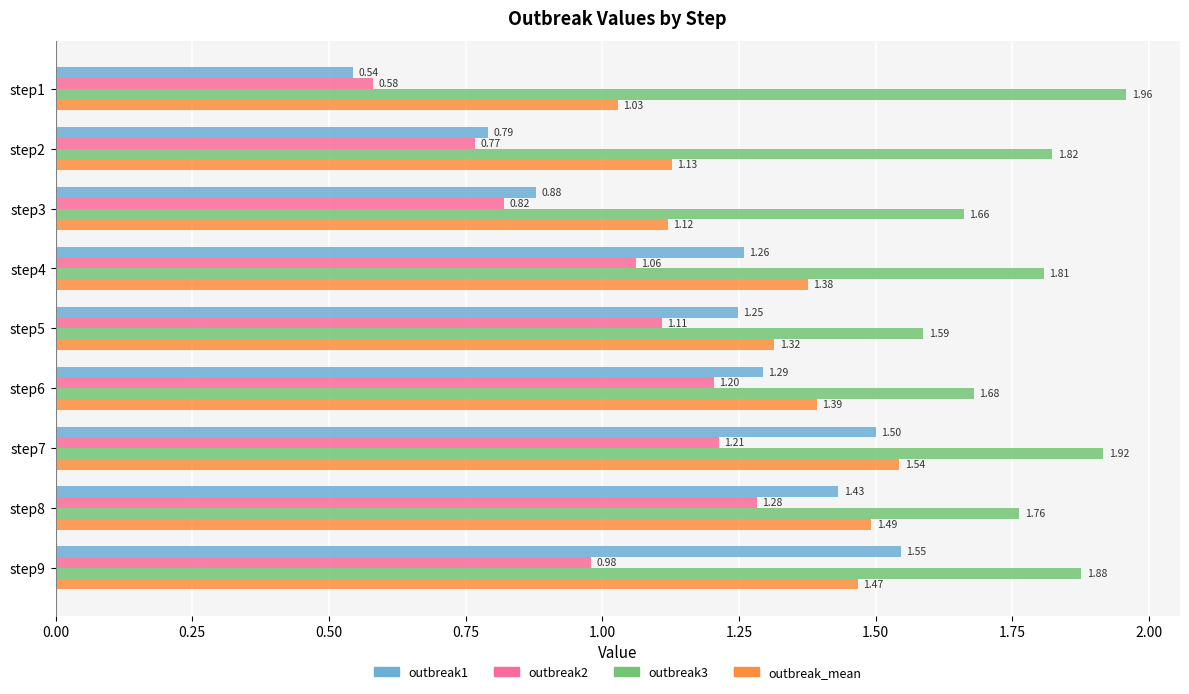

Which series has the widest spread of values?

outbreak1